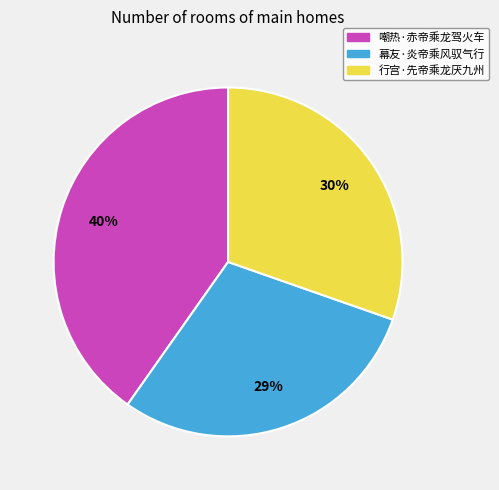

Does any single category account for the majority?

No